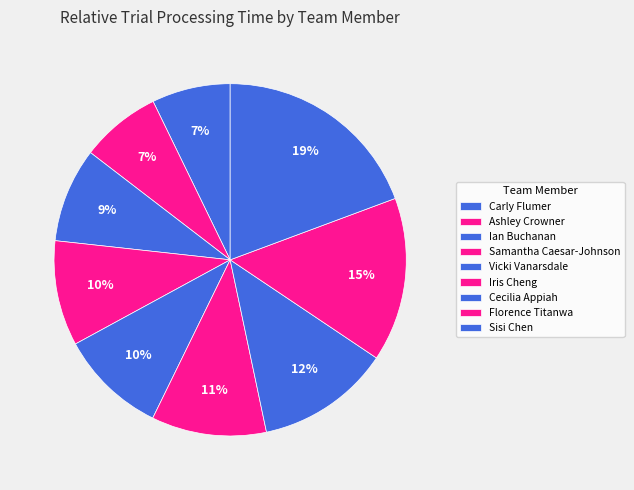

Is Iris Cheng the majority of the pie?

No